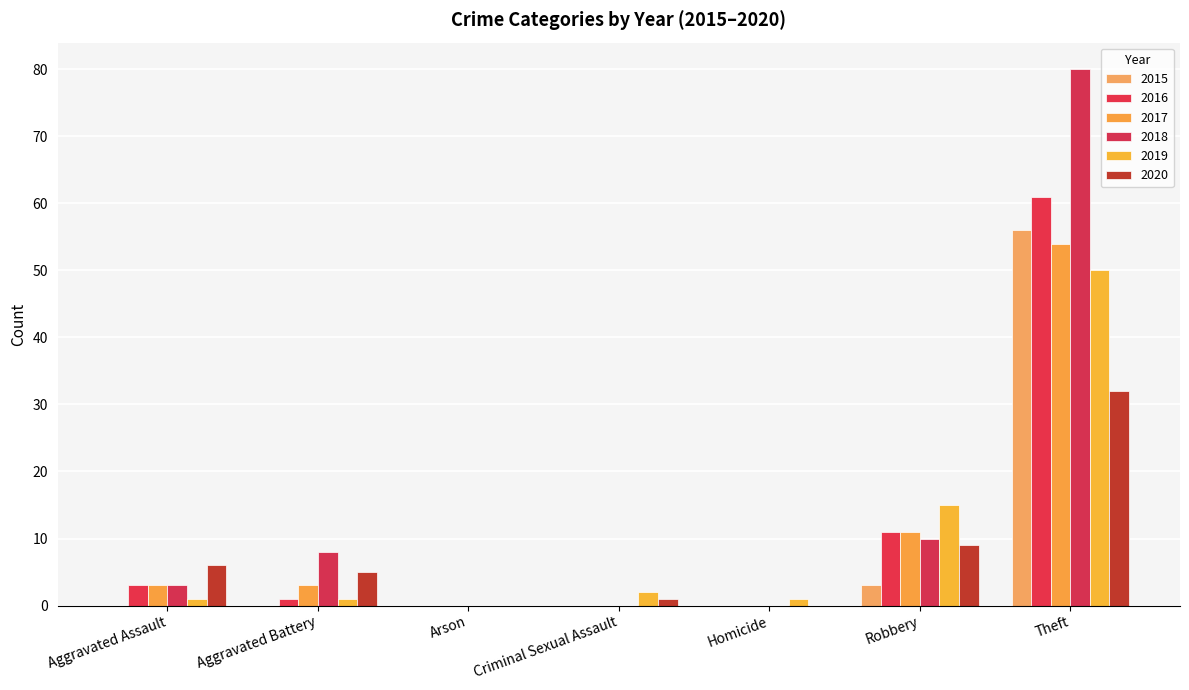

How many groups of bars are there?

7